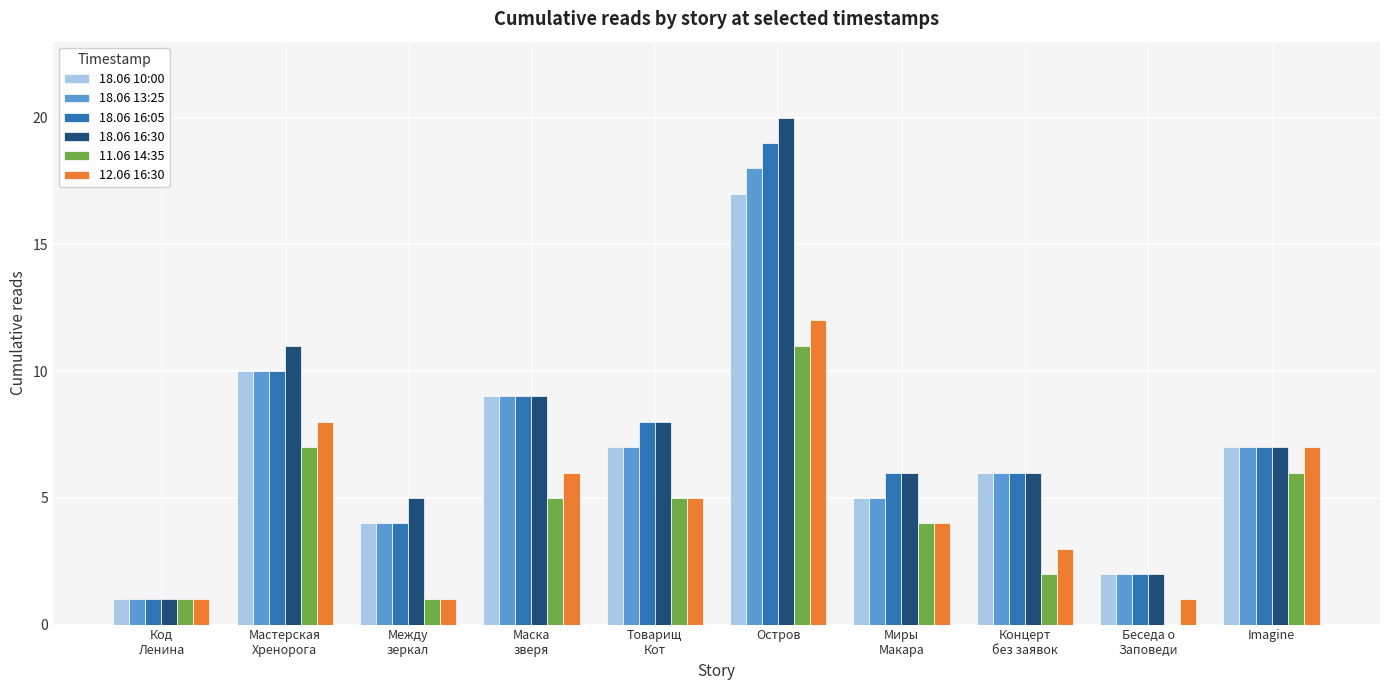

Count the number of categories in the chart.

10